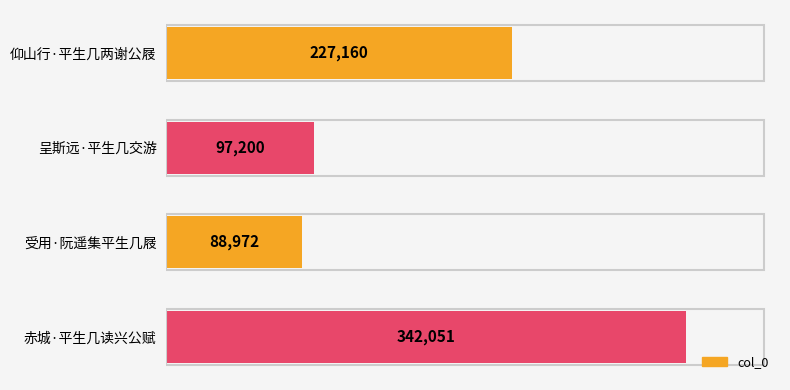

Approximately how many times larger is the value at 赤城·平生几读兴公赋 compared to 呈斯远·平生几交游?

3.5